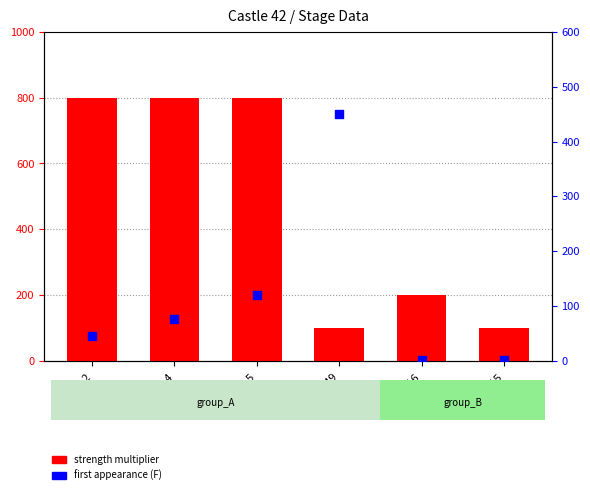

Which series contains the lowest Y value?

first appearance (F)